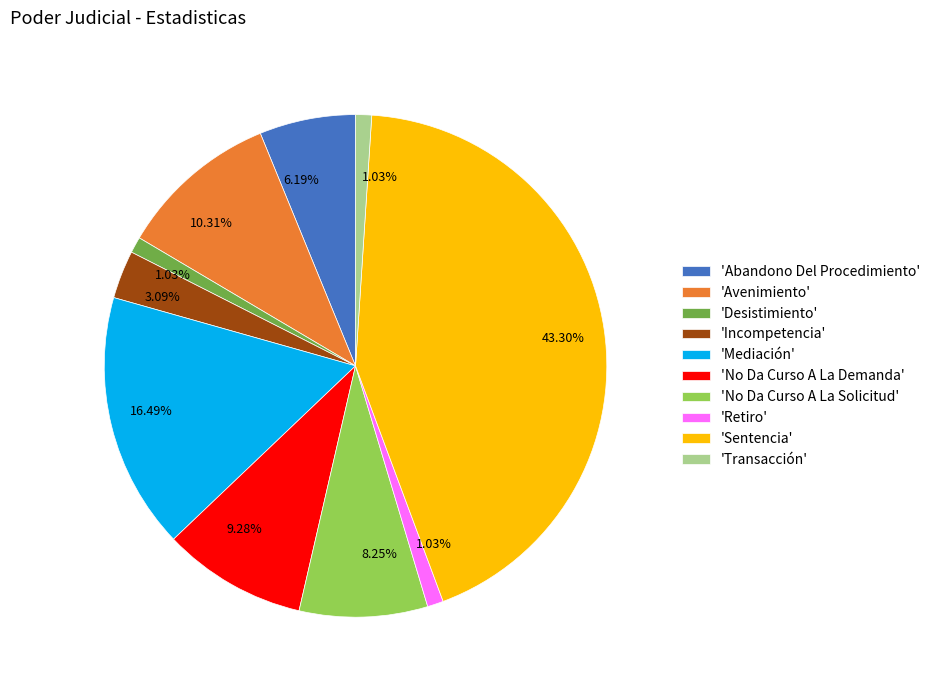

Between 'Mediación' and 'Transacción', which is larger?

'Mediación'